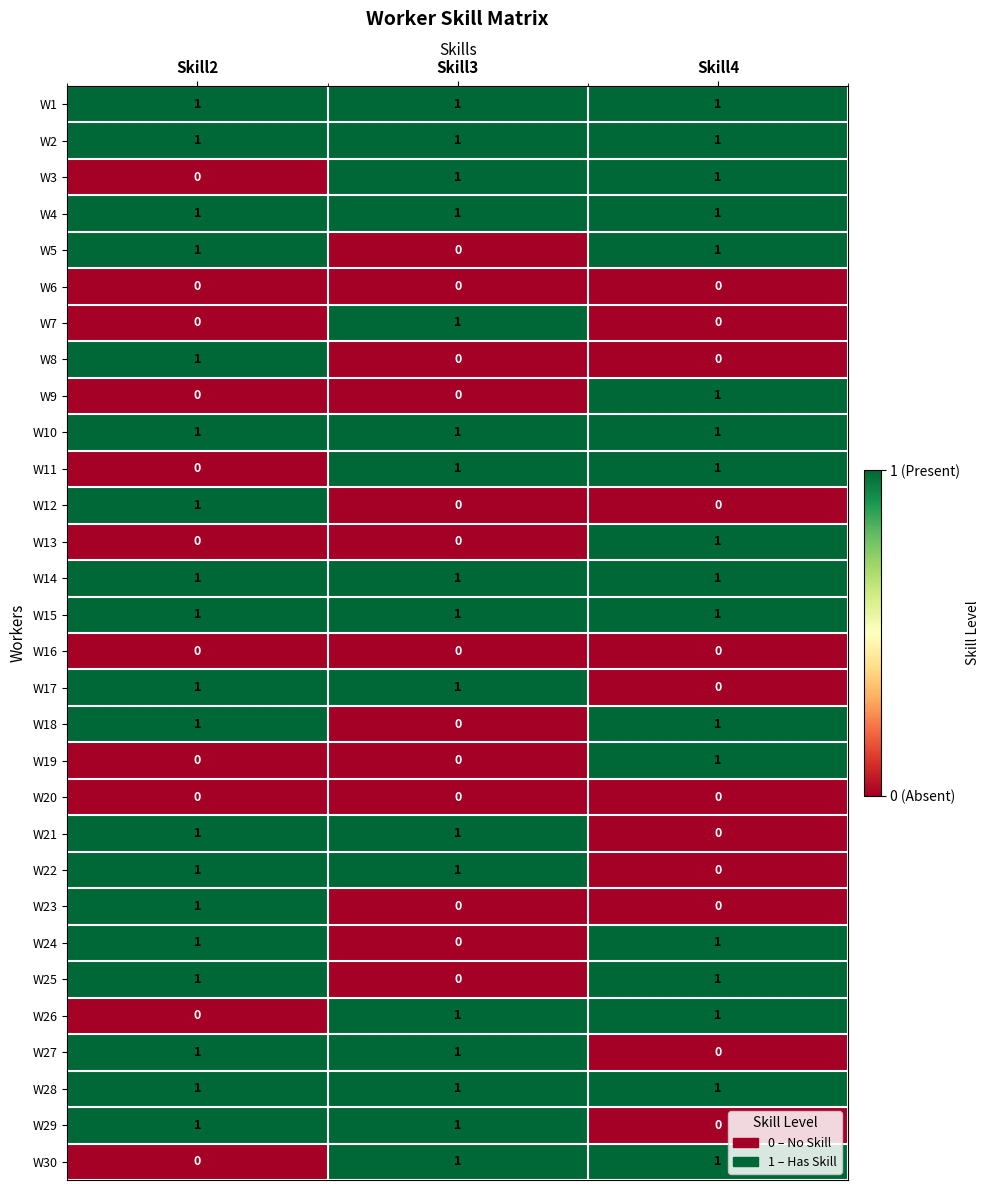

How many distinct data groups are displayed?

30